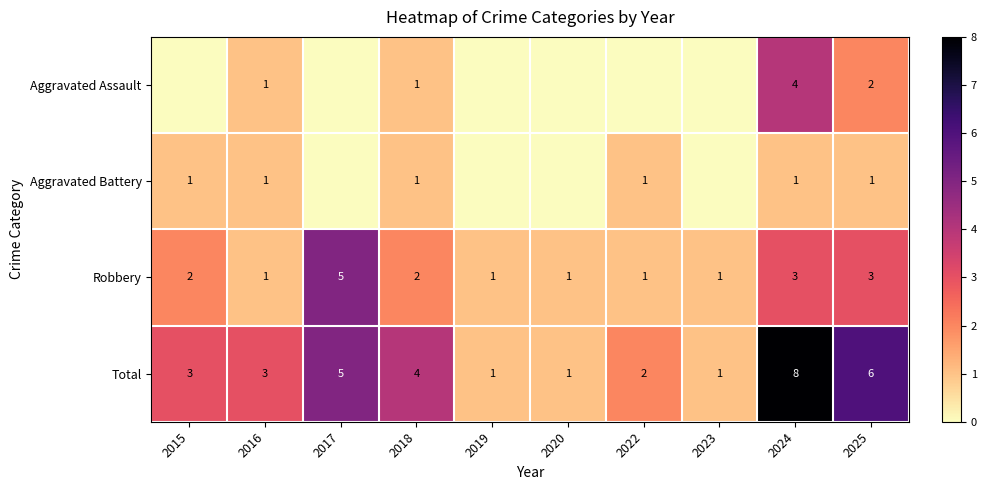

The Total series shows 2 at 2018. True or false?

False